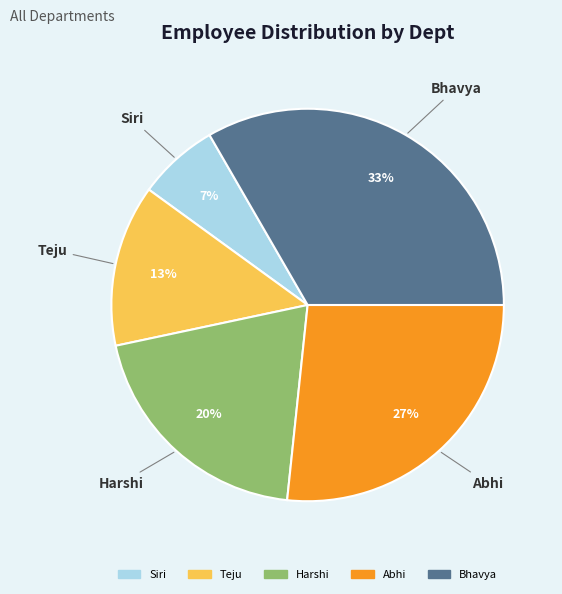

Which category has the biggest portion of the pie?

Bhavya